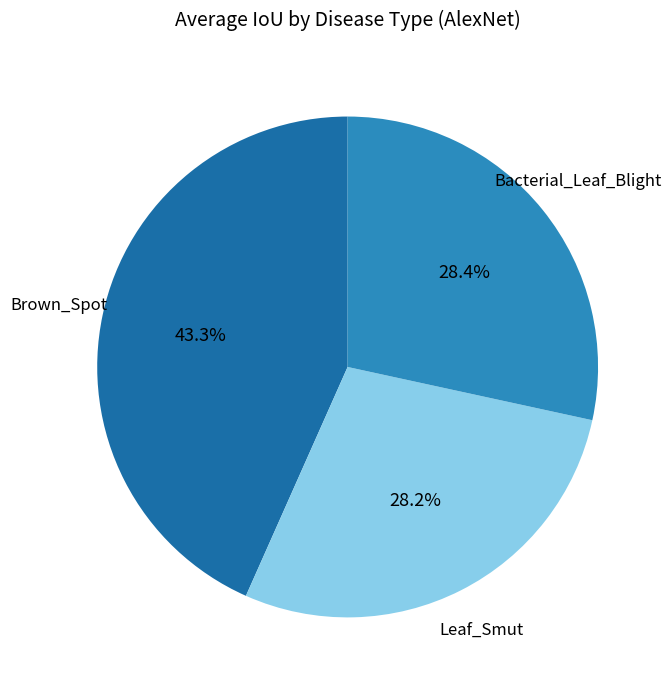

Which has a higher value, Brown_Spot or Bacterial_Leaf_Blight?

Brown_Spot